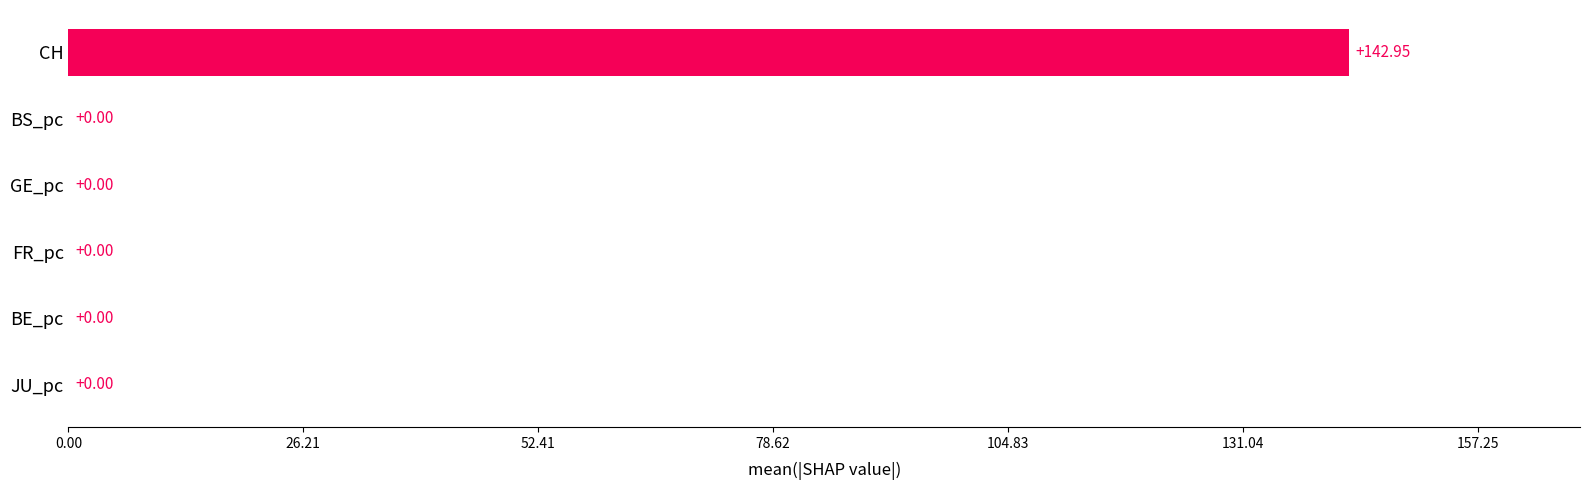

Which category has the highest value across all series?

CH